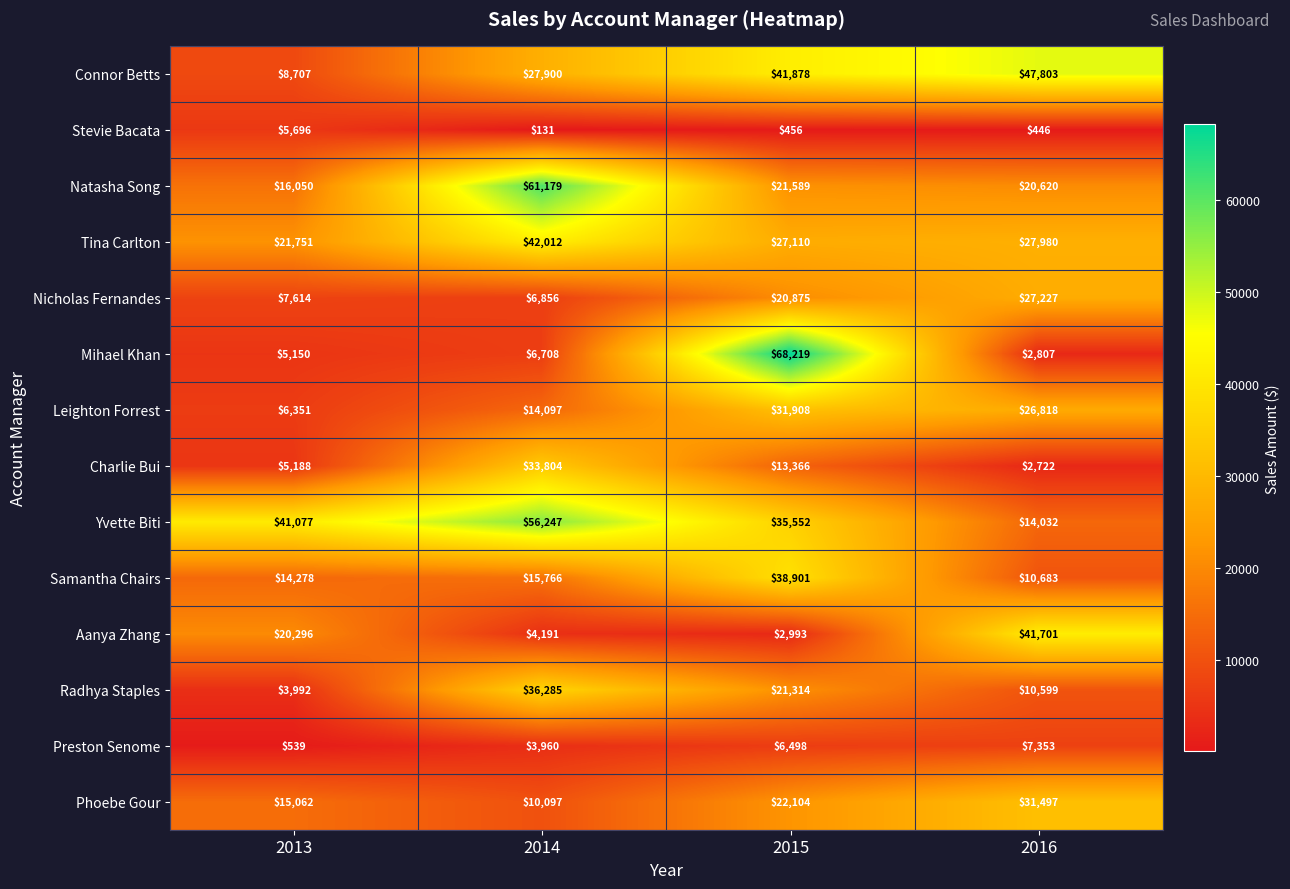

At 2016, list the series in order from smallest to largest.

Stevie Bacata, Charlie Bui, Mihael Khan, Preston Senome, Radhya Staples, Samantha Chairs, Yvette Biti, Natasha Song, Leighton Forrest, Nicholas Fernandes, Tina Carlton, Phoebe Gour, Aanya Zhang, Connor Betts